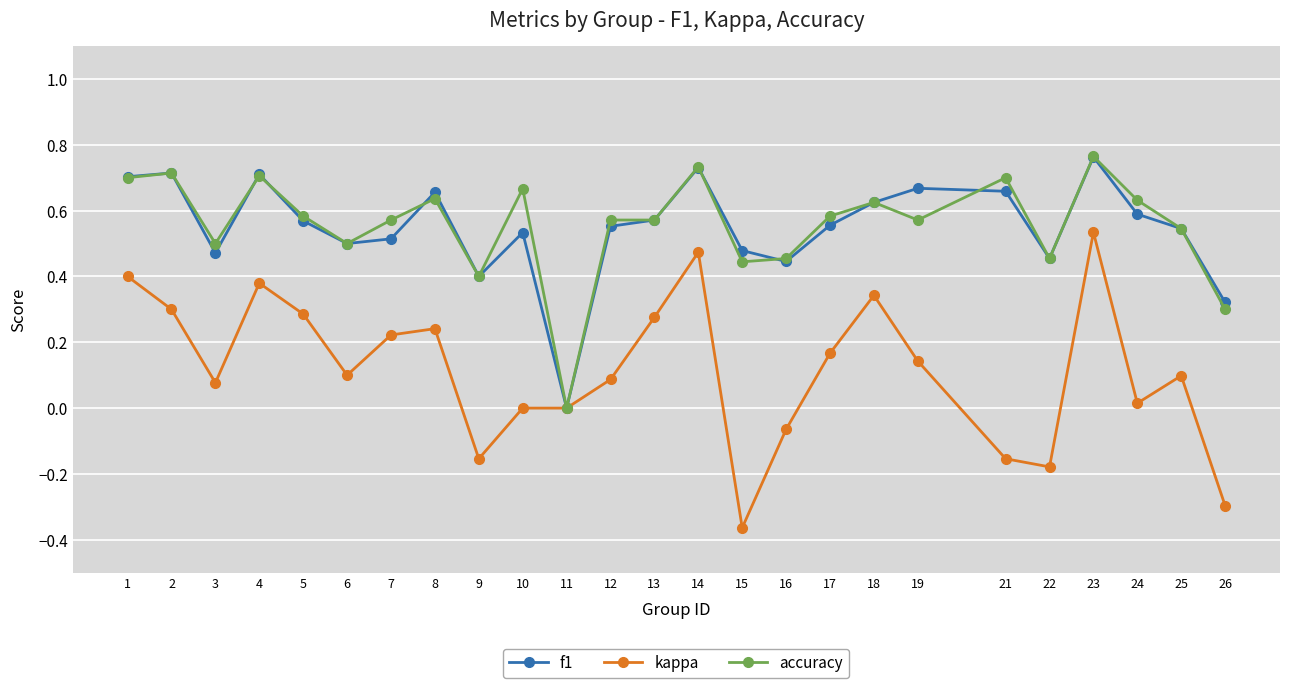

True or false: kappa has more than 2 points higher than both neighbors.

True